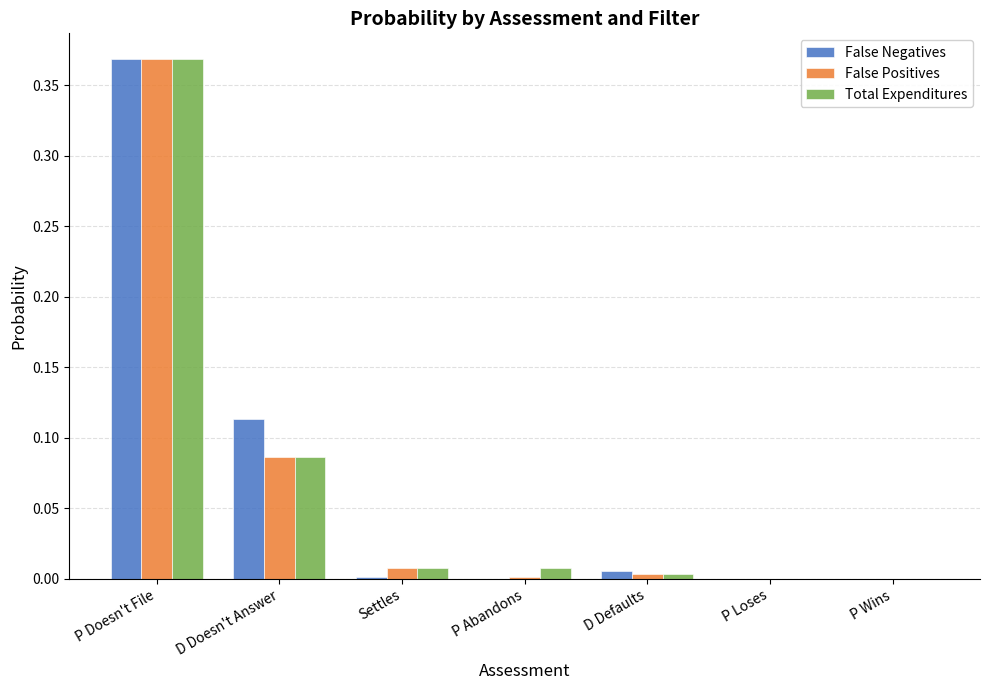

What is the sum of all False Positives values?

0.5